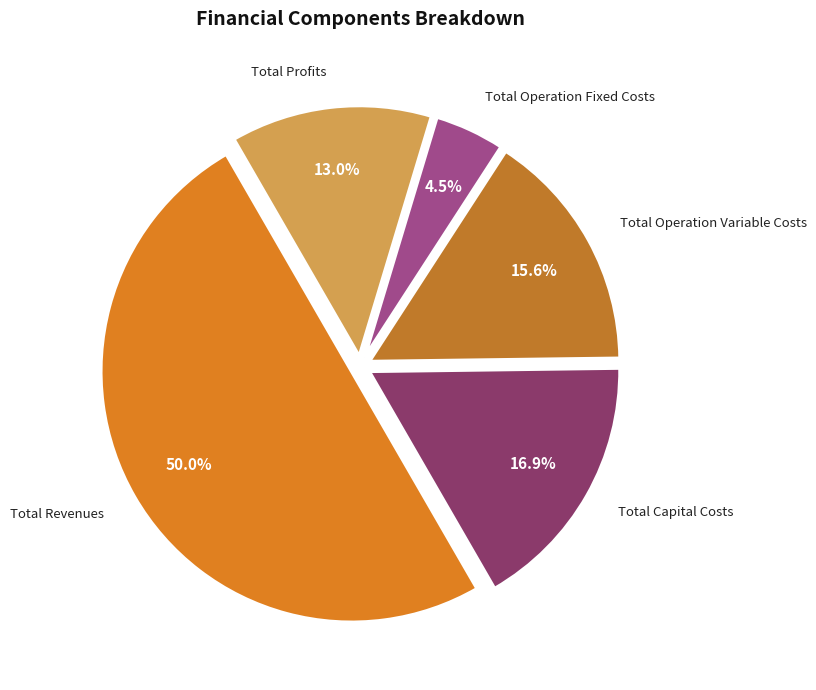

How many segments does this pie chart have?

5